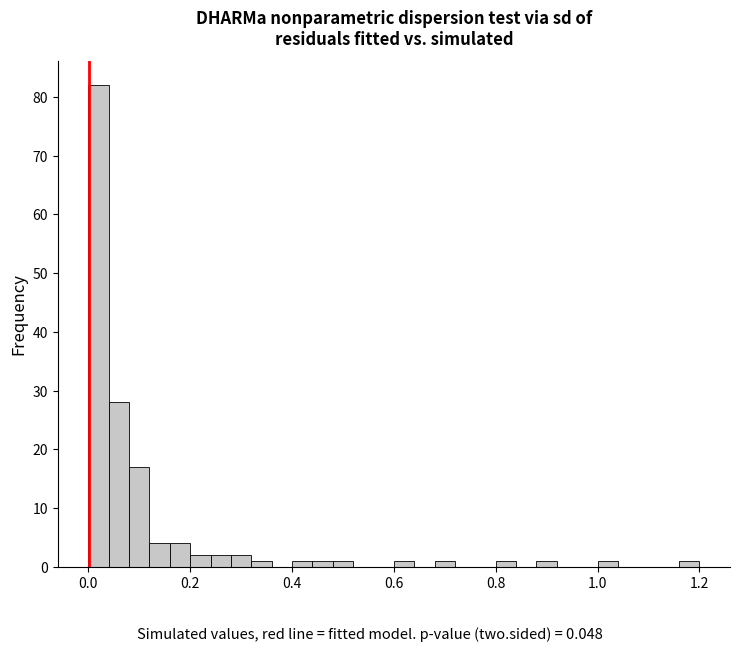

Around what value on the x-axis is the tallest bar? Give the approximate position of its centre, as read against the axis.

0.02